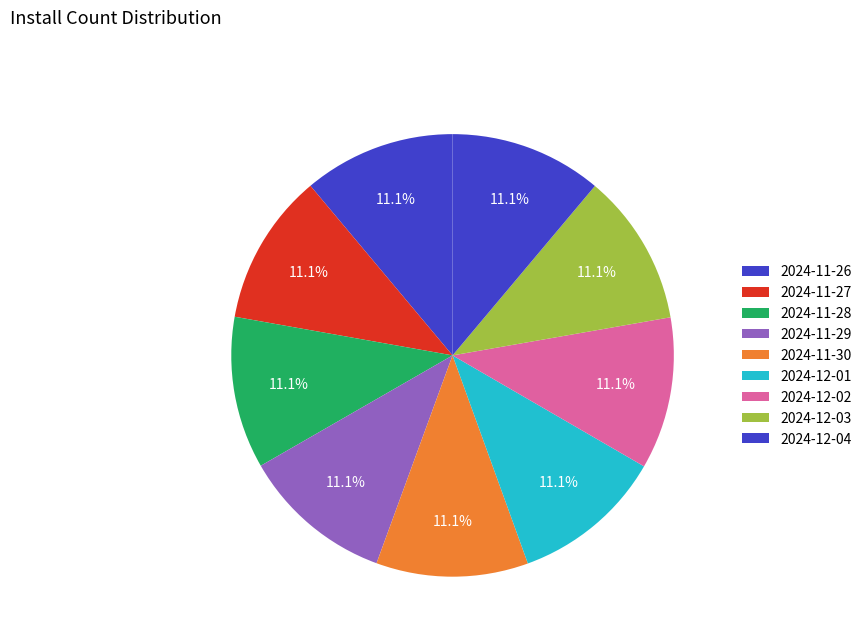

How many slices are in this pie chart?

9